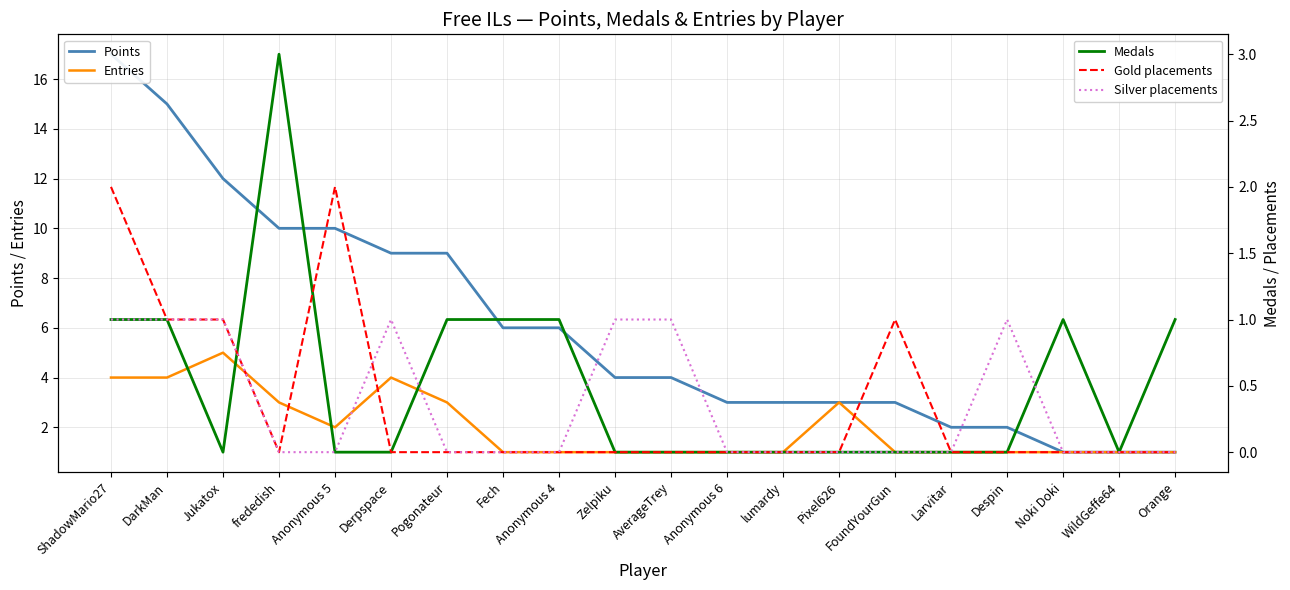

How many distinct data groups are displayed?

5